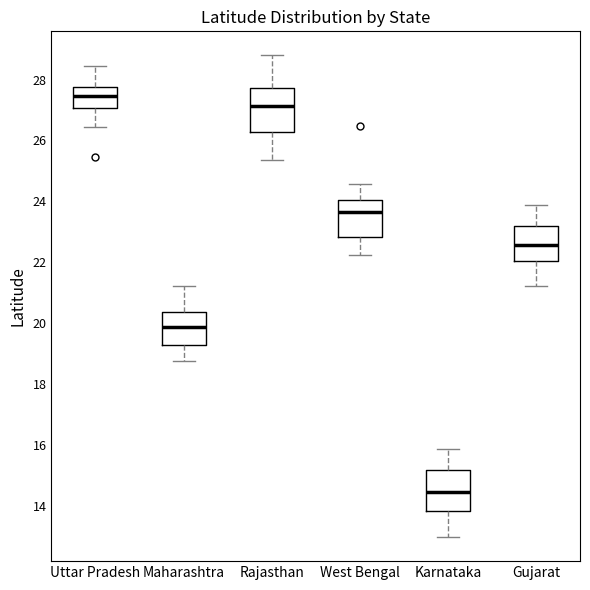

Where is the lower edge of the box for Rajasthan on the y-axis? The values are not printed on the chart, so give them approximately, as read against the axis.

26.2